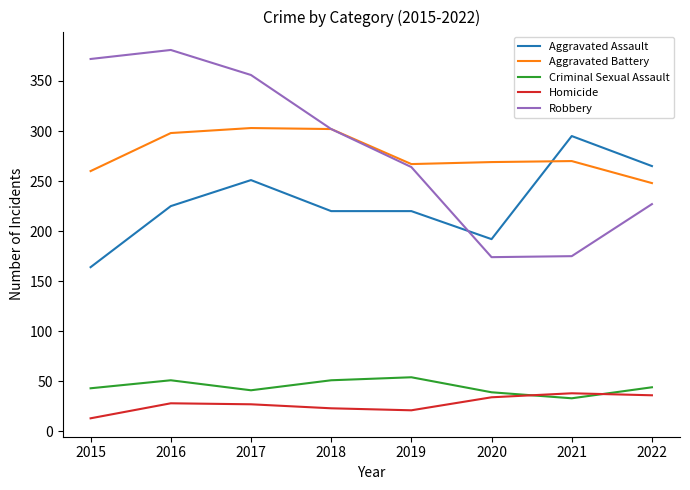

Count the number of data series in this chart.

5